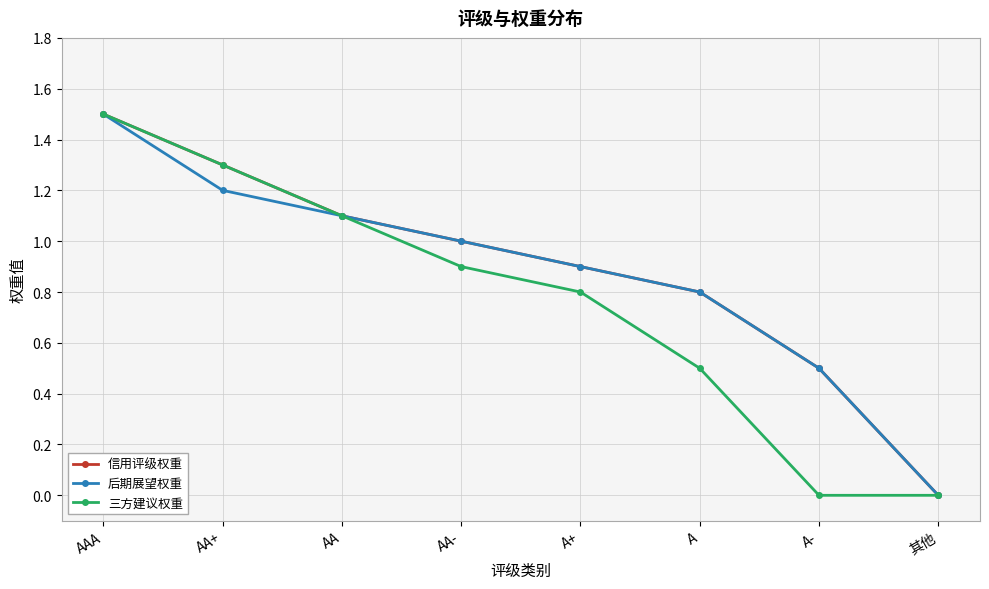

How many positive values does the 信用评级权重 series have?

7